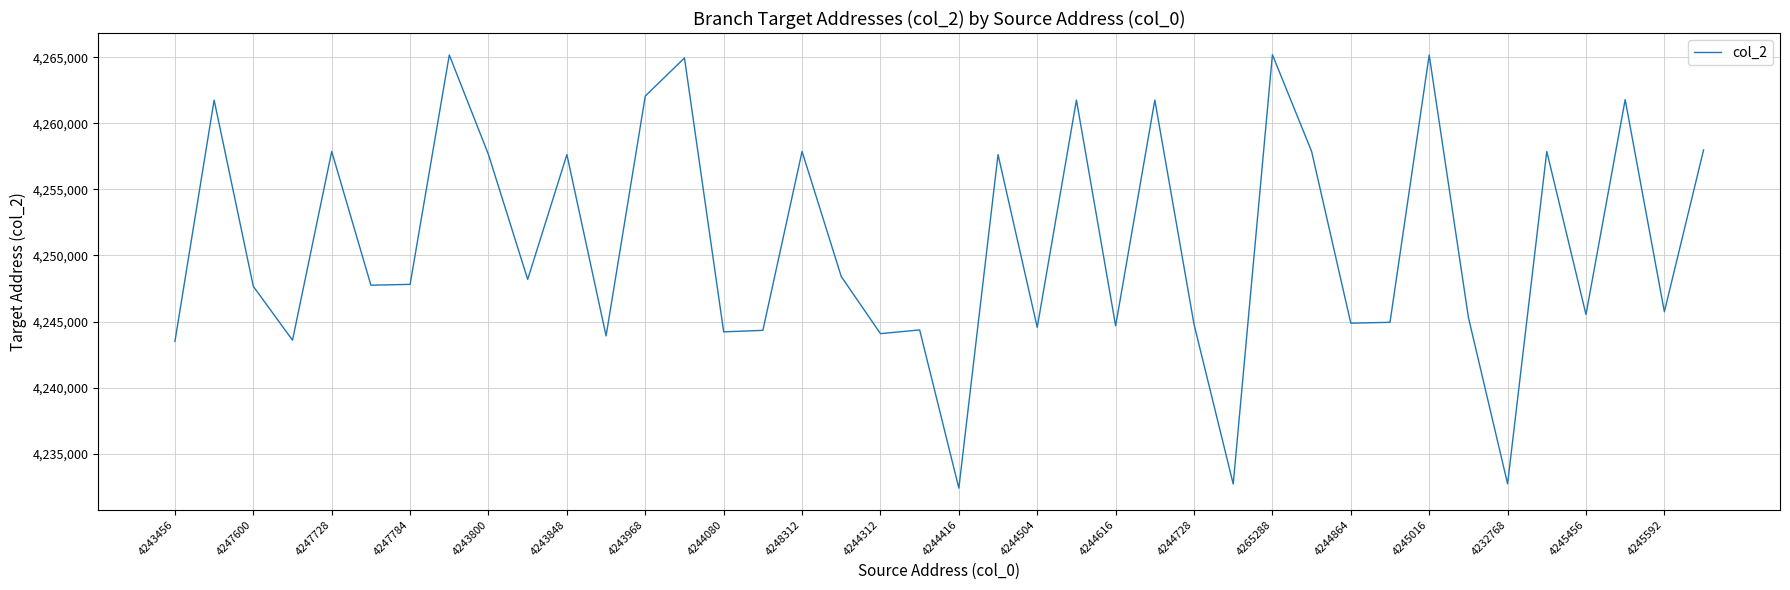

What is the greatest value displayed?

4265192